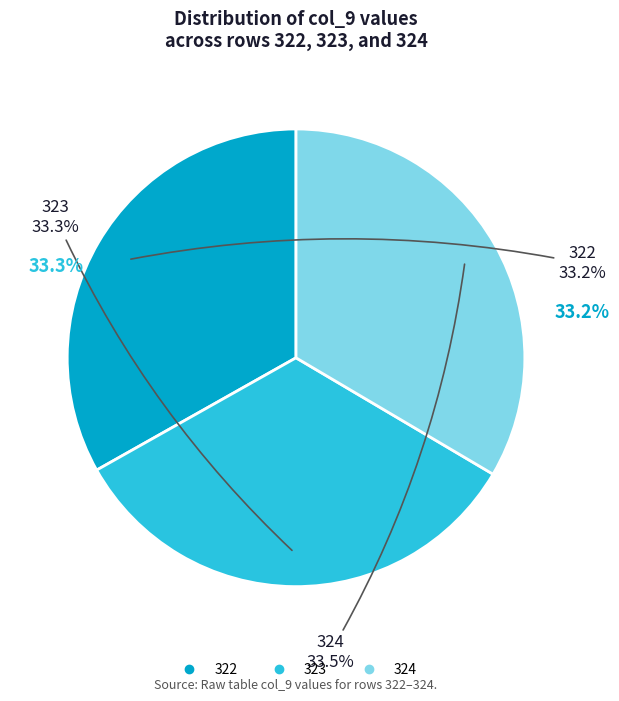

Combined, do 323 and 324 account for over 50%?

Yes